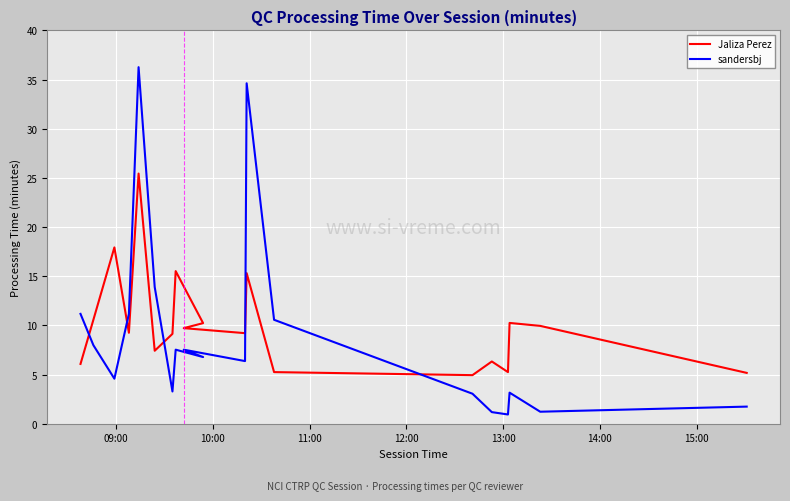

What is the value of the sandersbj point at the 9th from the left?

6.8